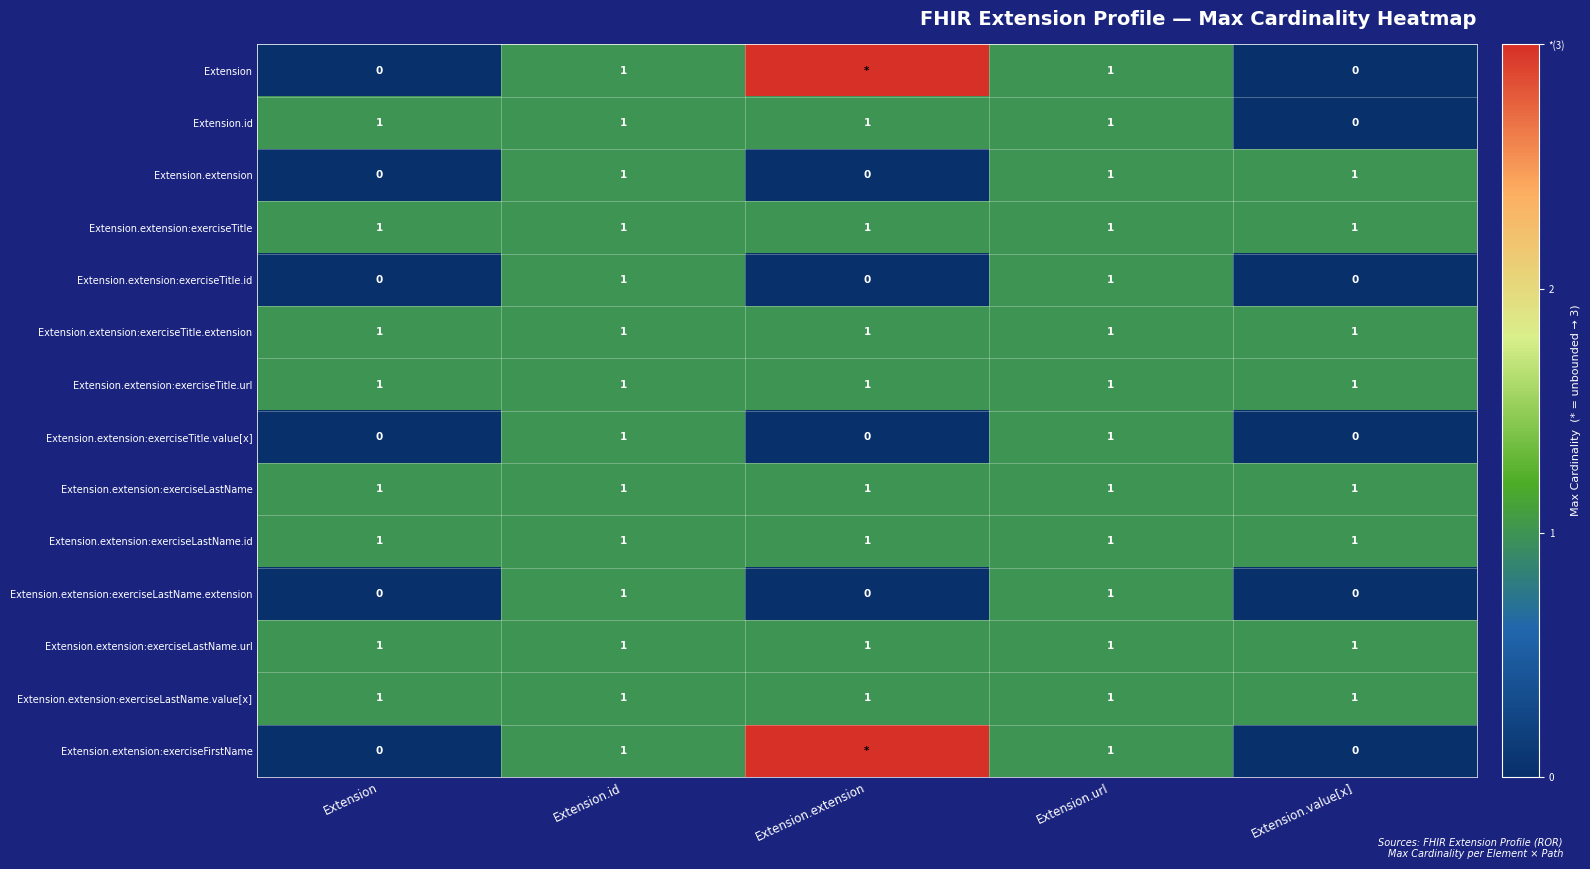

What is the sum of the Extension.extension:exerciseLastName.value[x] values at Extension.url and Extension.value[x]?

2